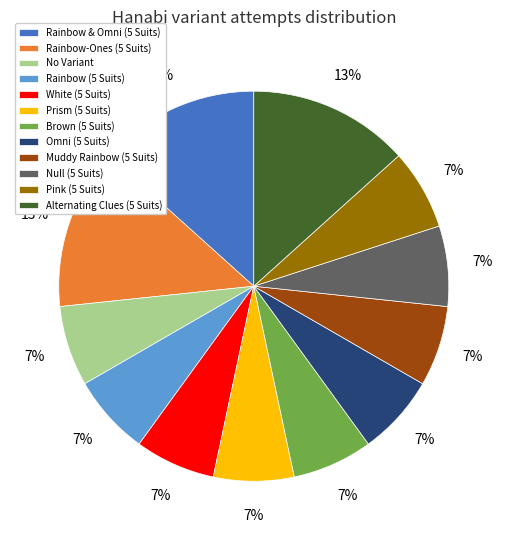

Is it true that Rainbow (5 Suits) is 12% of the pie?

False